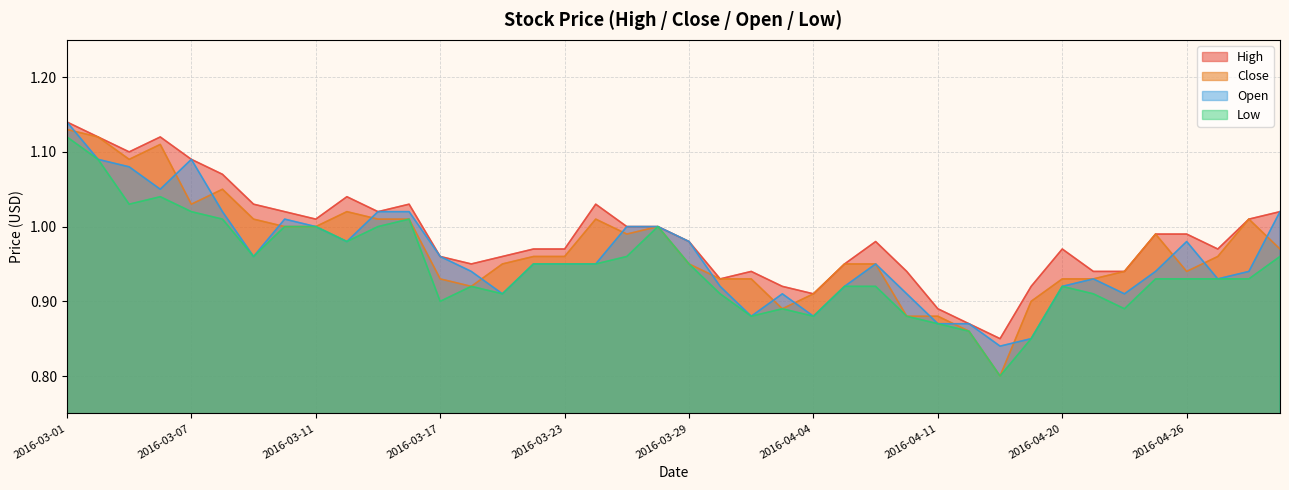

What is the total value across all series at 2016-03-18?

3.7